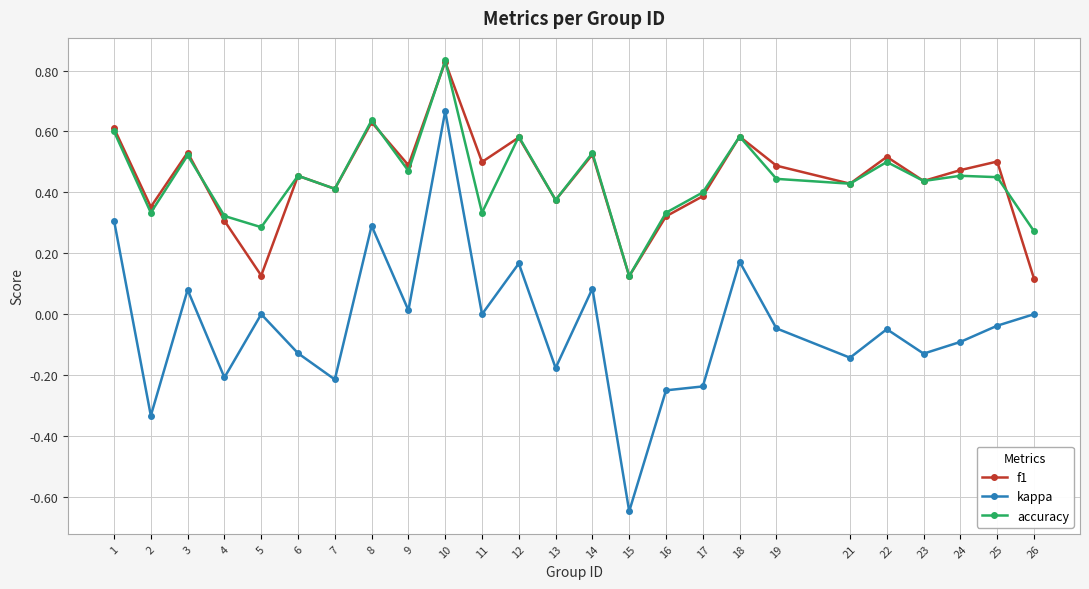

True or false: kappa and accuracy cross at least once.

False